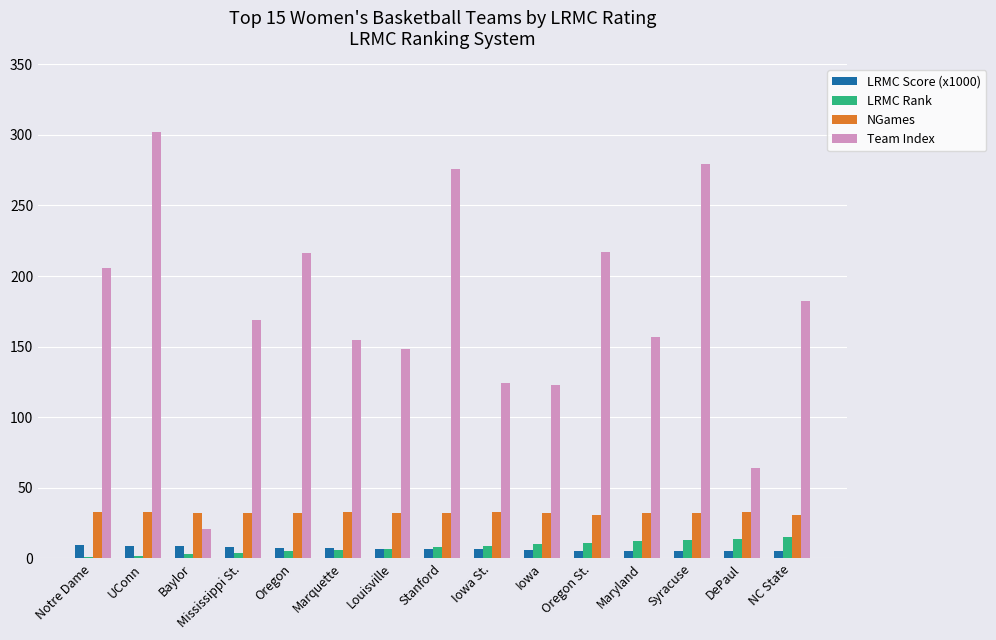

Where does the Team Index series first go above 169?

Notre Dame